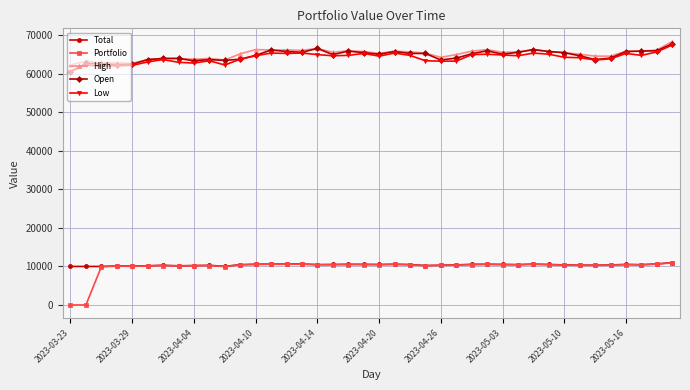

Which series has the widest spread of values?

Portfolio